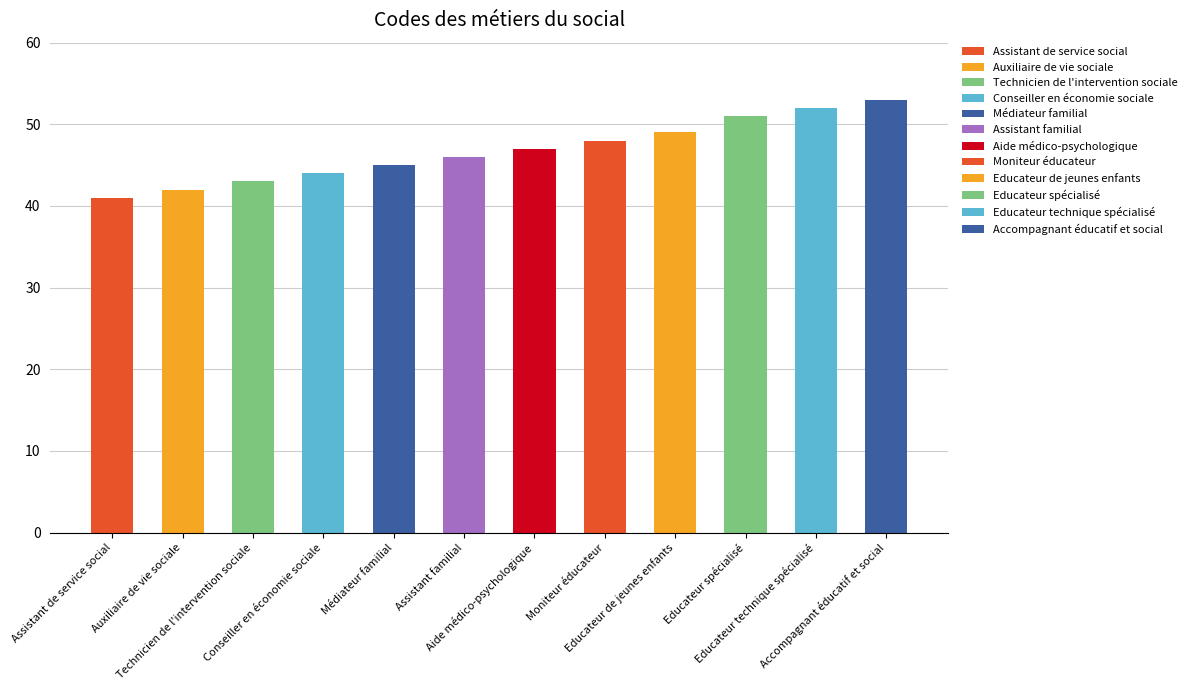

Count the number of categories in the chart.

12